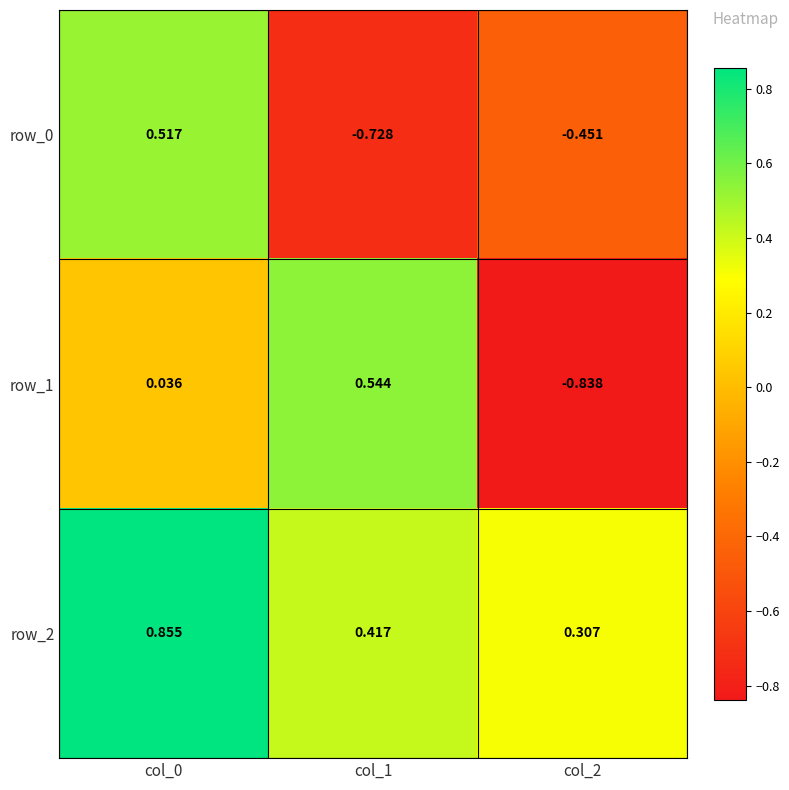

What is the sum of the row_0 values at col_0 and col_1?

-0.2